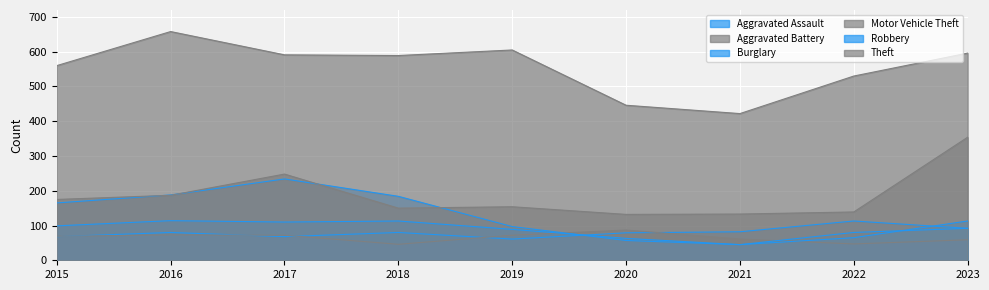

At which label does Aggravated Battery reach its minimum?

2018